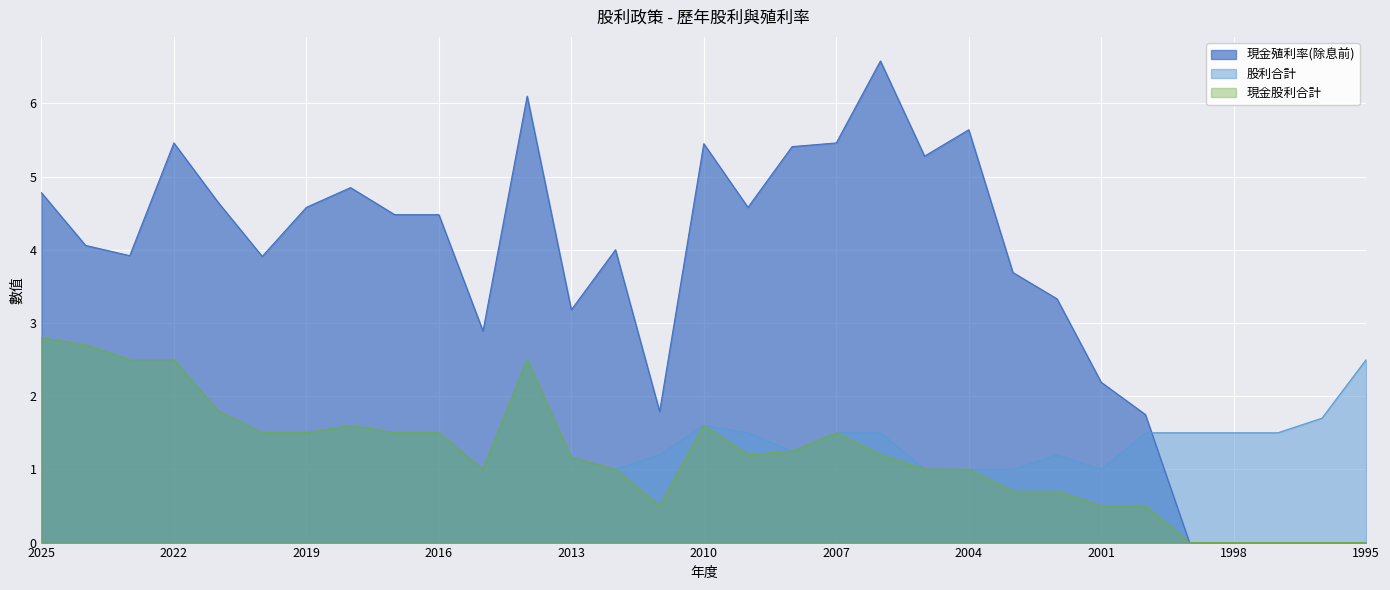

The value of 股利合計 at 2015 is 0.3. True or false?

False